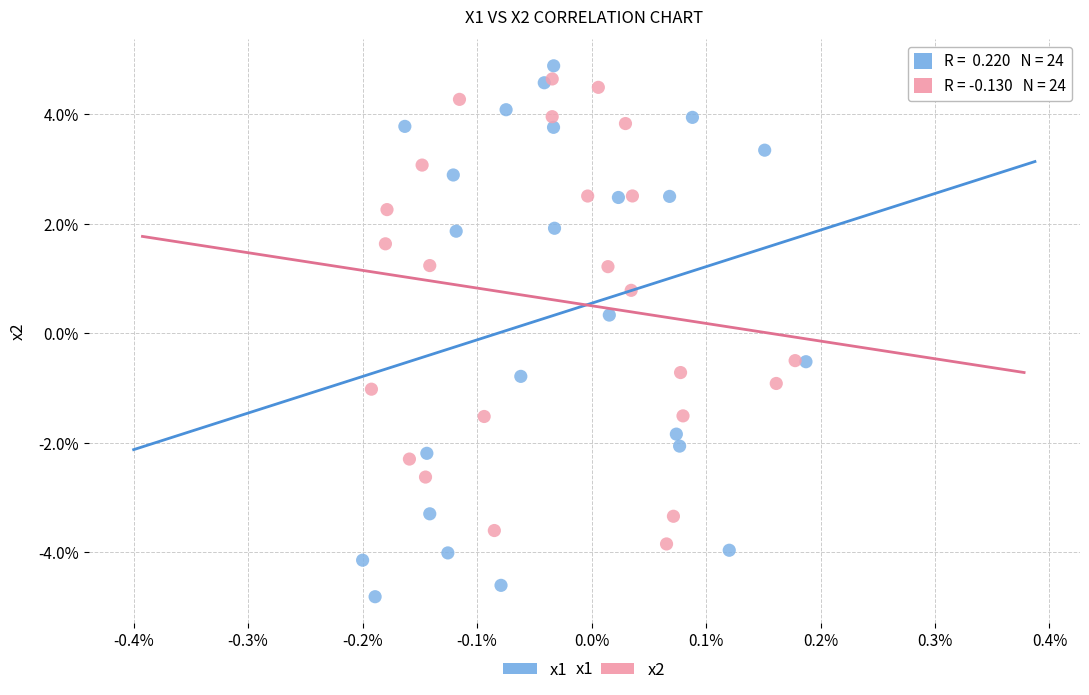

Which series reaches the maximum Y coordinate?

x1